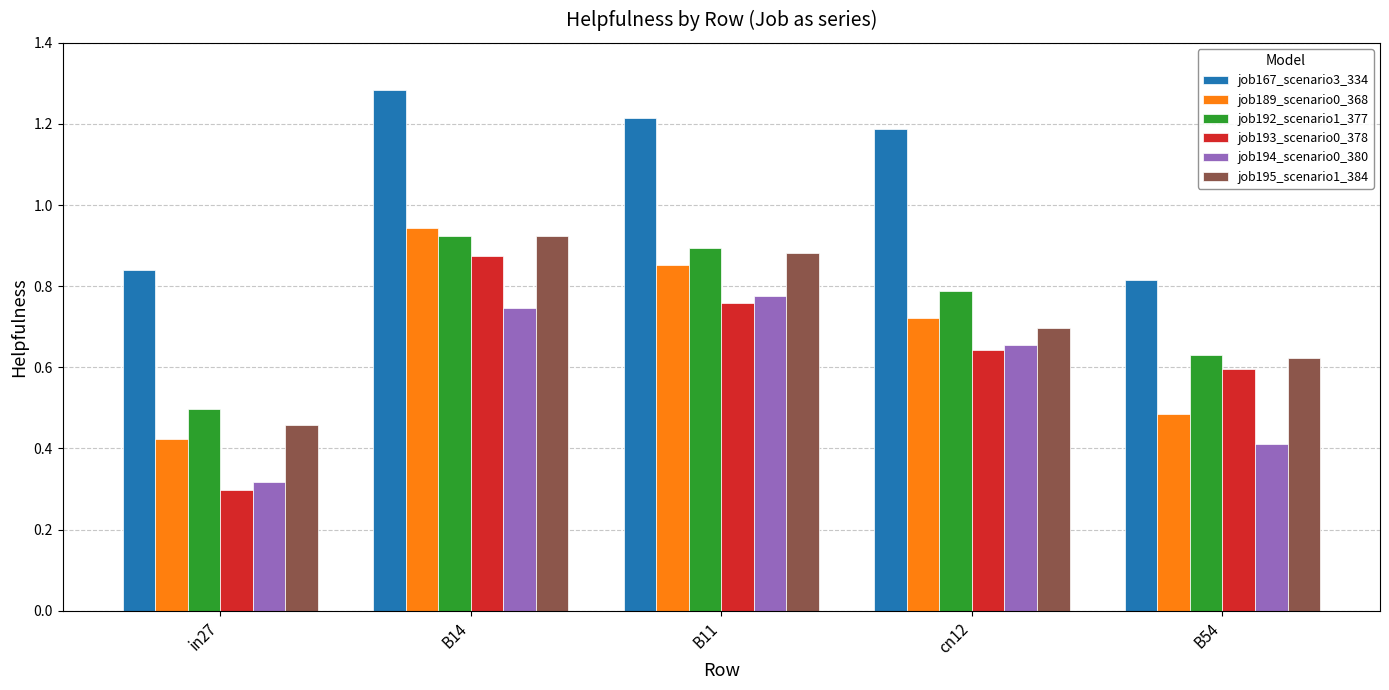

Does the chart contain stacked bars?

No